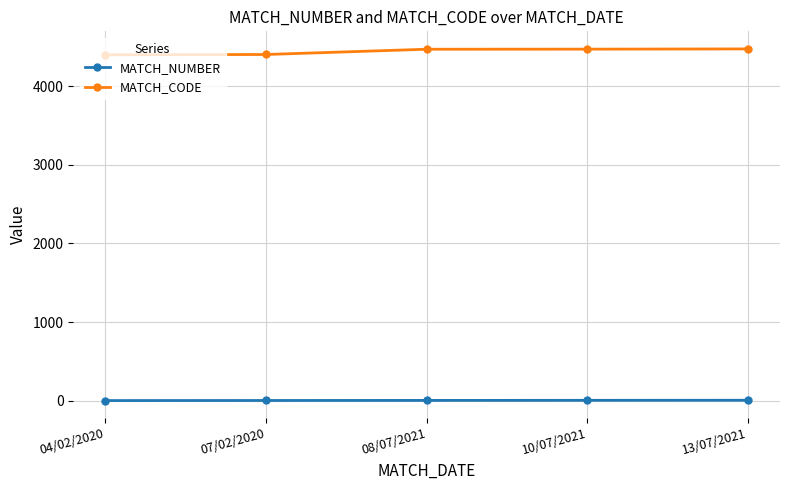

The MATCH_NUMBER series shows 2 at 07/02/2020. True or false?

True